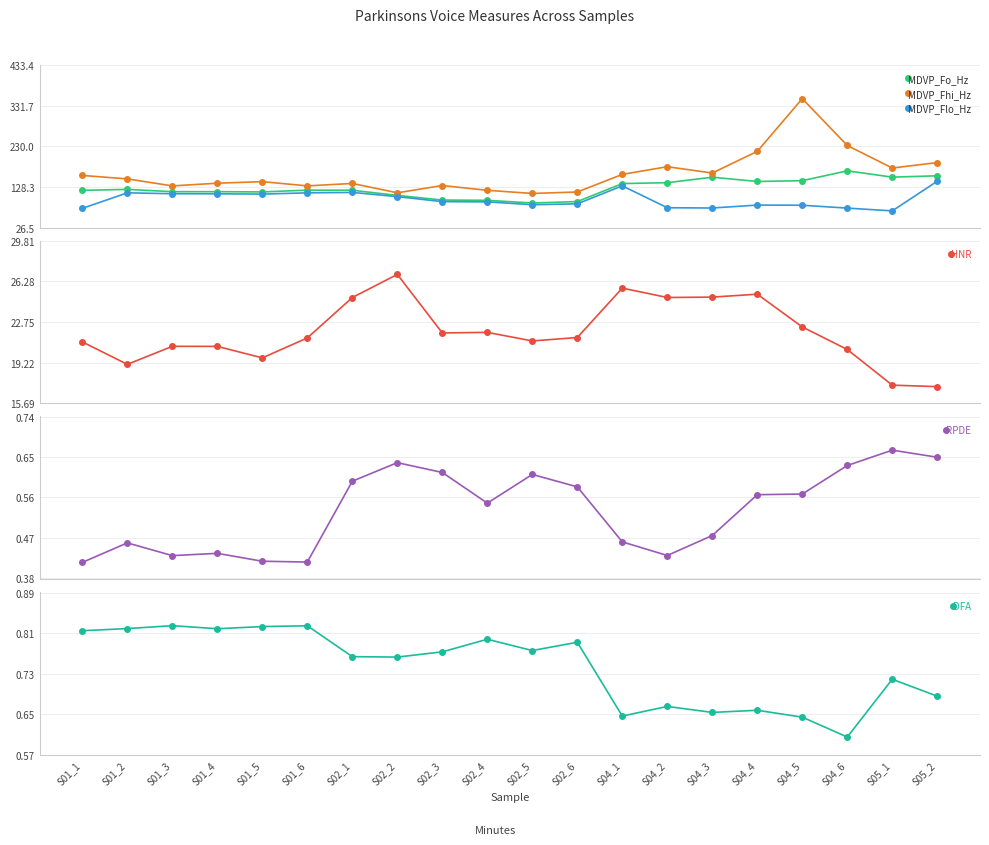

How many lines are shown in the chart?

6